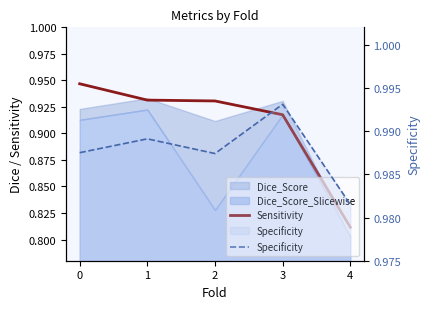

Rank the categories by Specificity value from lowest to highest.

4, 2, 0, 1, 3